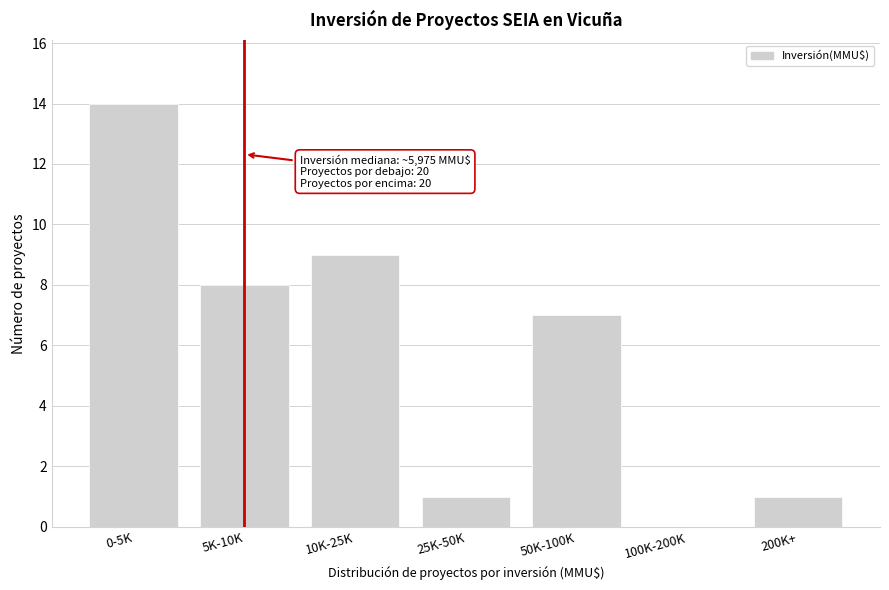

Reading left to right, list all the values displayed in this chart.

0-5K=14	5K-10K=8	10K-25K=9	25K-50K=1	50K-100K=7	100K-200K=0	200K+=1